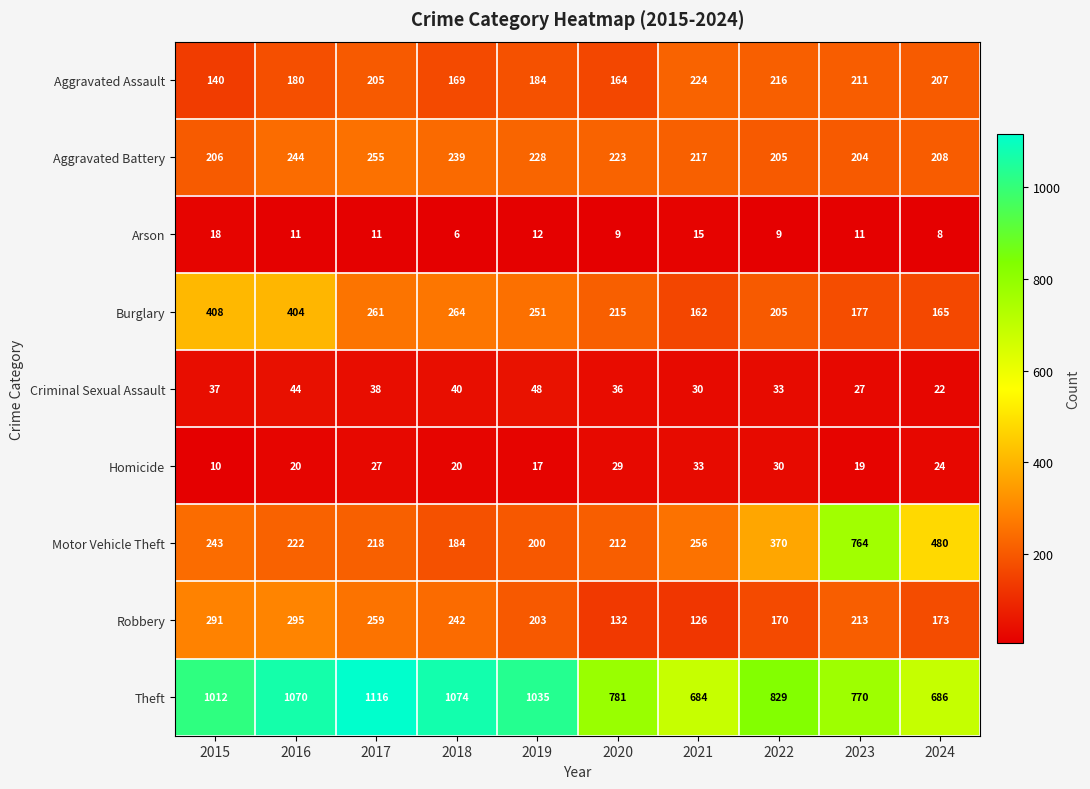

What is the average value of the Homicide series?

23